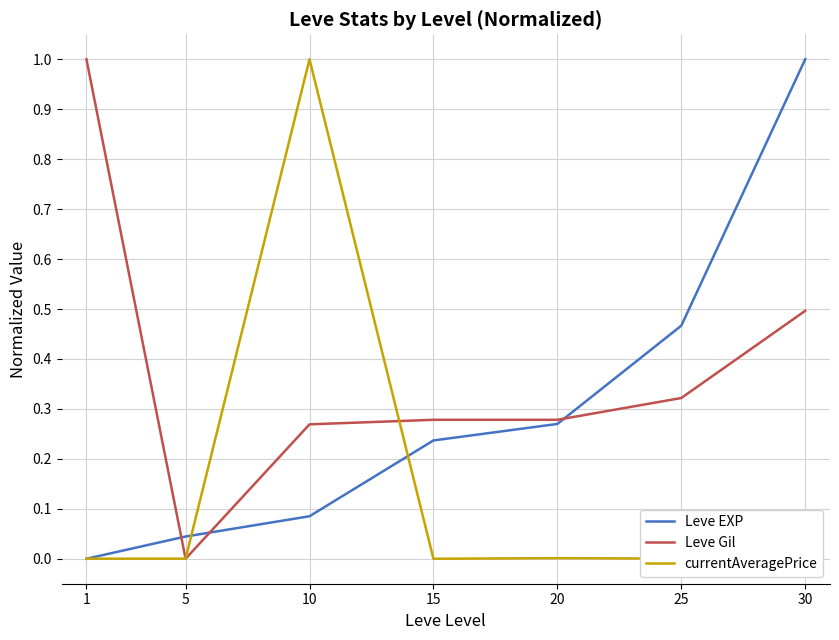

What is the difference between the Leve Gil values at 15 and 1?

0.7